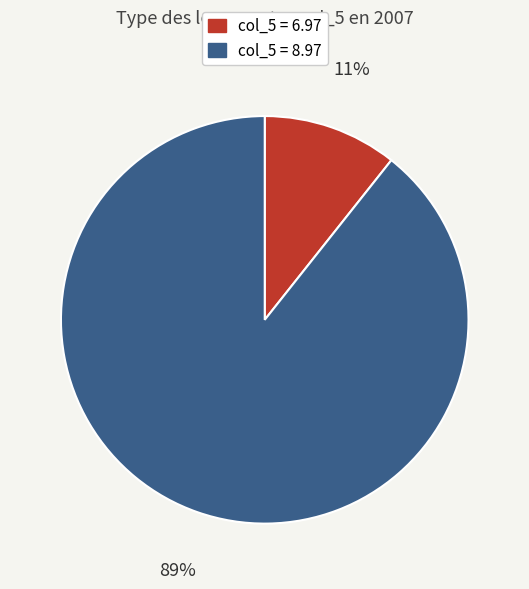

To the nearest percent, what is the average slice percentage?

50%